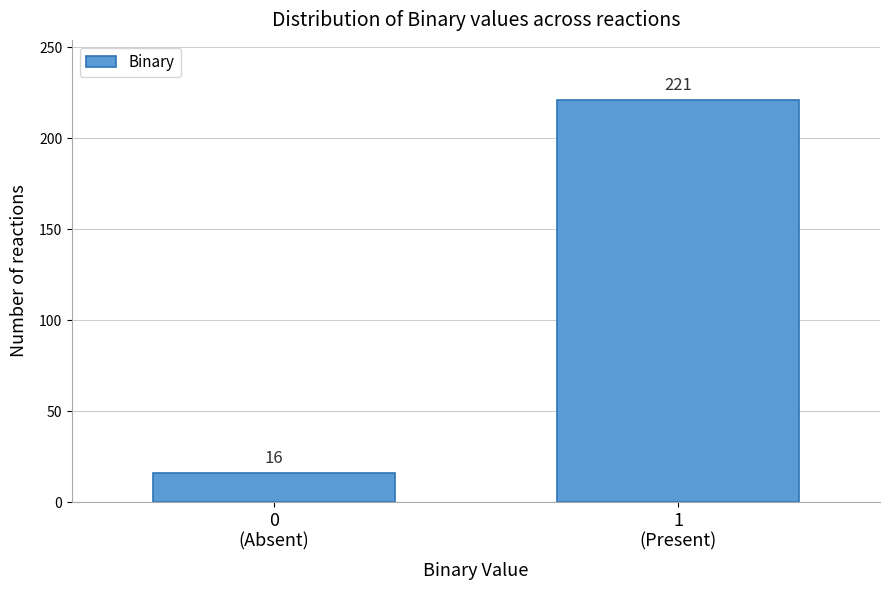

Reading left to right, transcribe all the data shown in this chart.

16	221